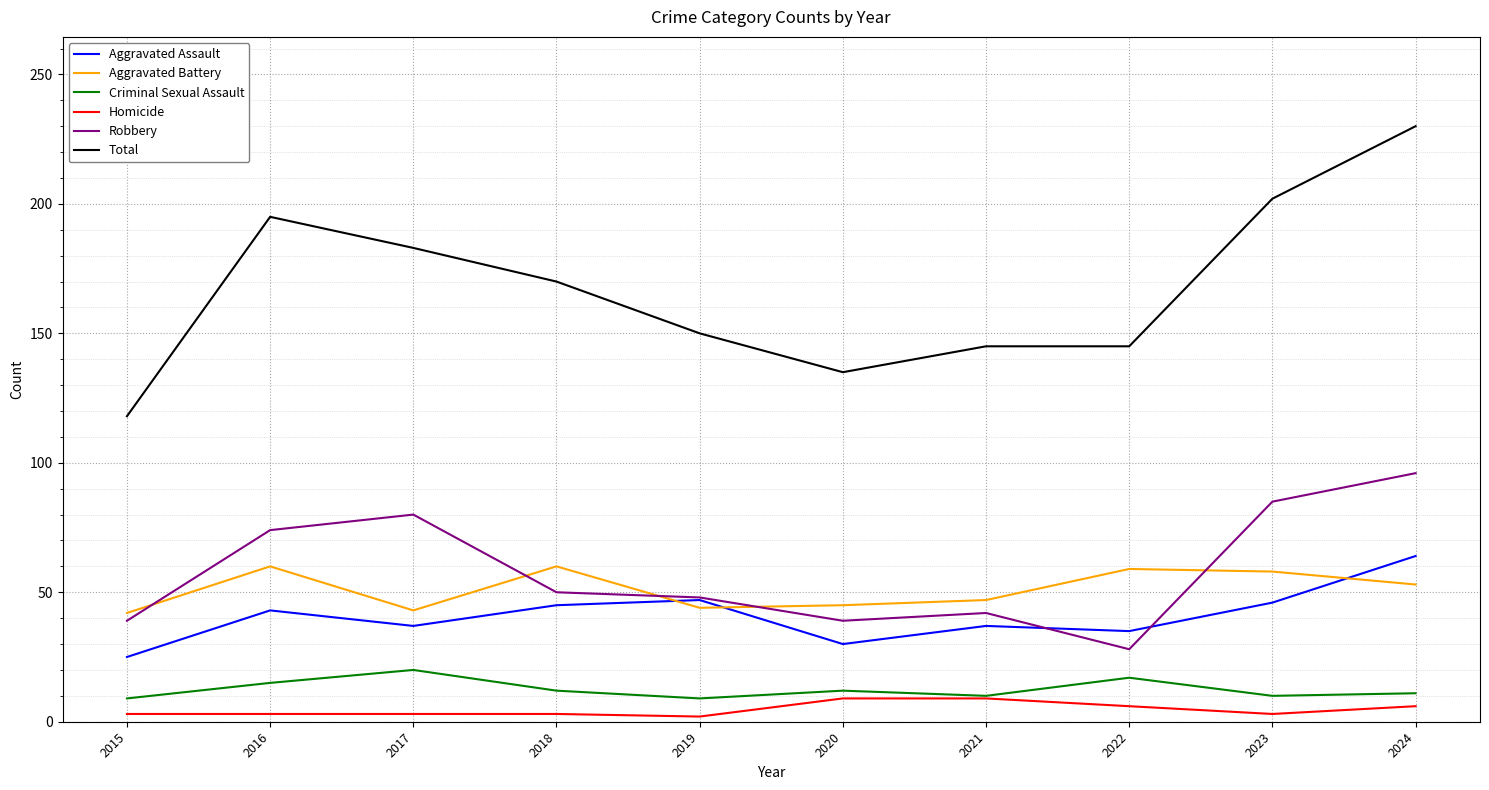

True or false: Robbery and Aggravated Battery intersect in this chart.

True